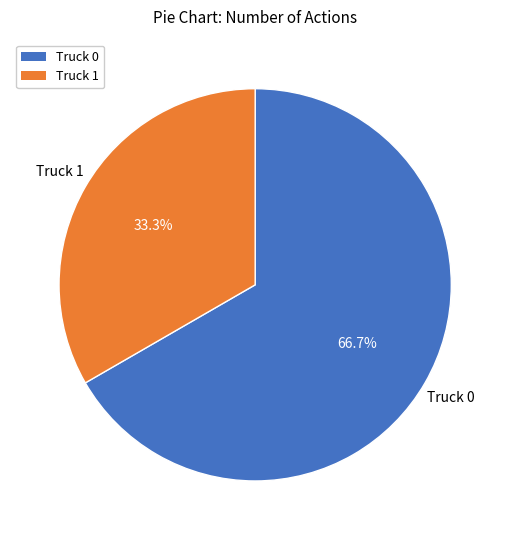

To the nearest percent, what is the average slice percentage?

50%